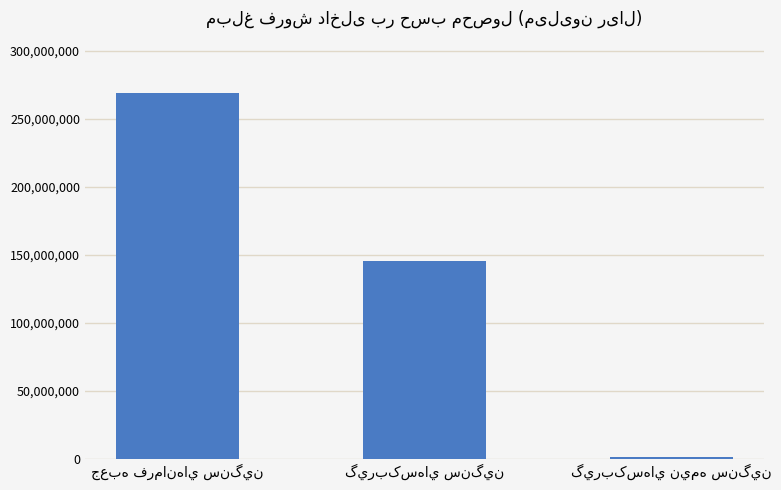

What is the average value?

138791685